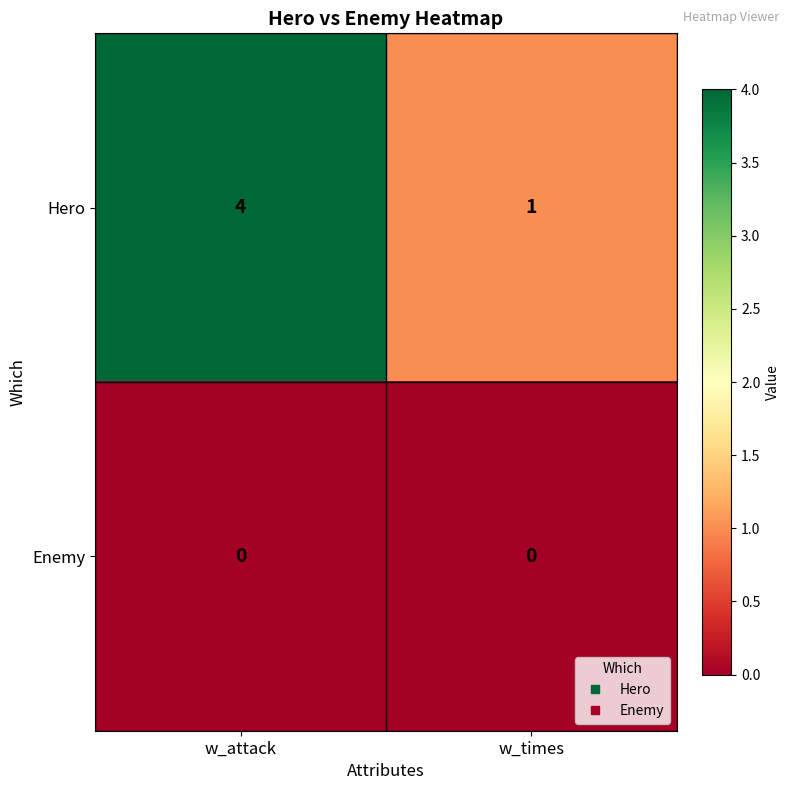

What is the sum of the Hero values at w_attack and w_times?

5